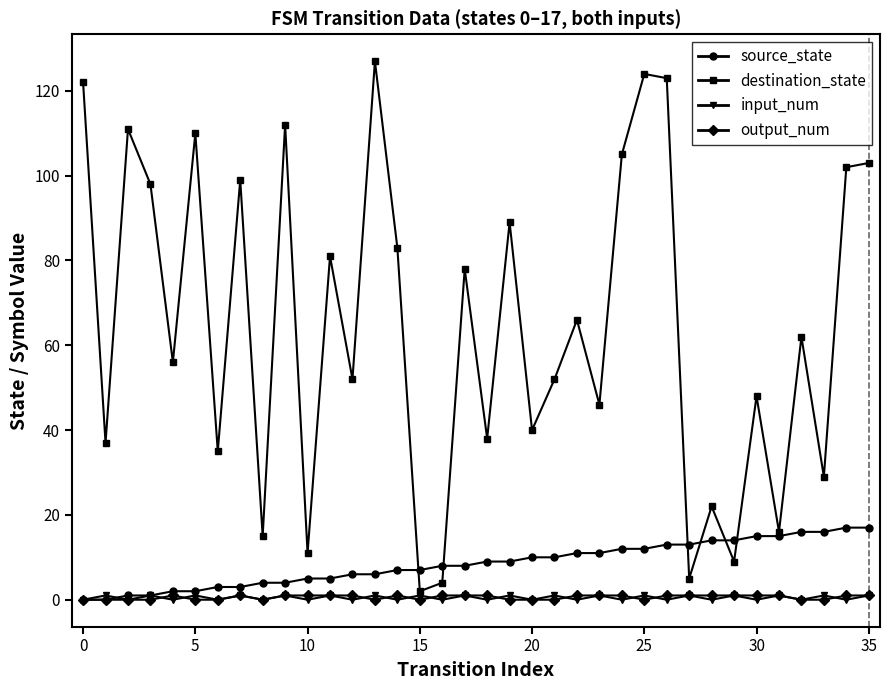

Which series has the largest range (max minus min)?

destination_state